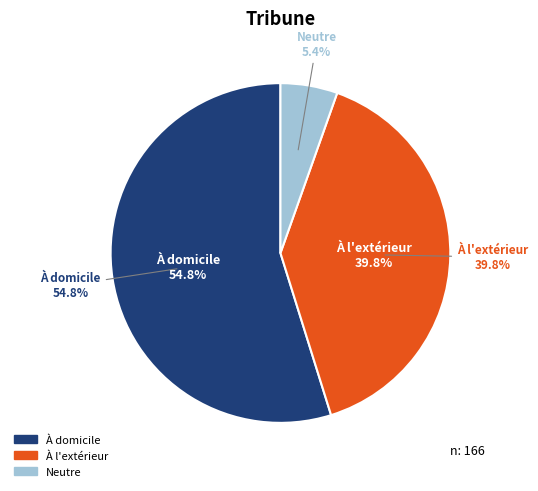

Does Neutre represent more than half of the total?

No